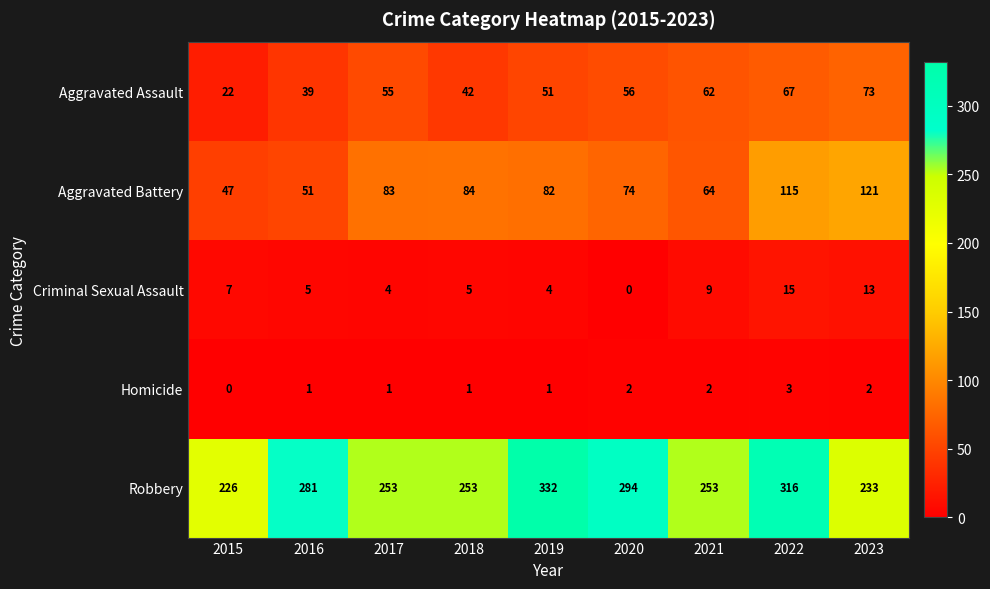

Rank the categories by Aggravated Battery value from lowest to highest.

2015, 2016, 2021, 2020, 2019, 2017, 2018, 2022, 2023